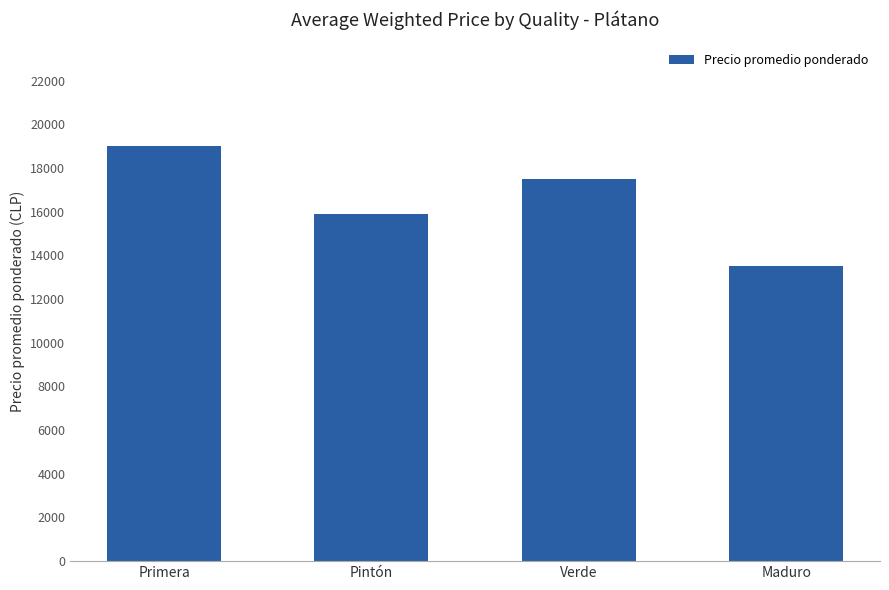

What is the difference between the values at Maduro and Primera?

5500